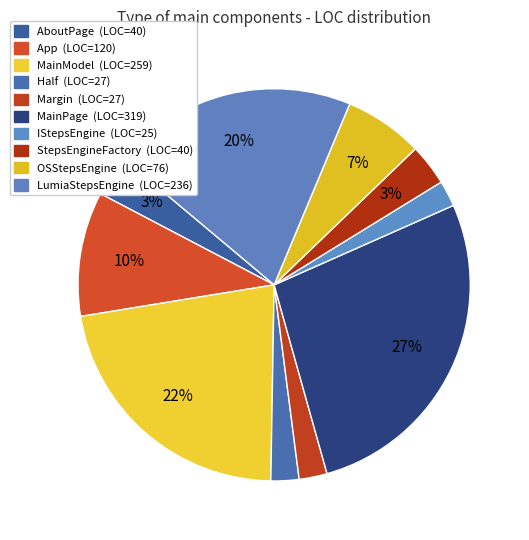

Is it true that IStepsEngine is 2% of the pie?

True